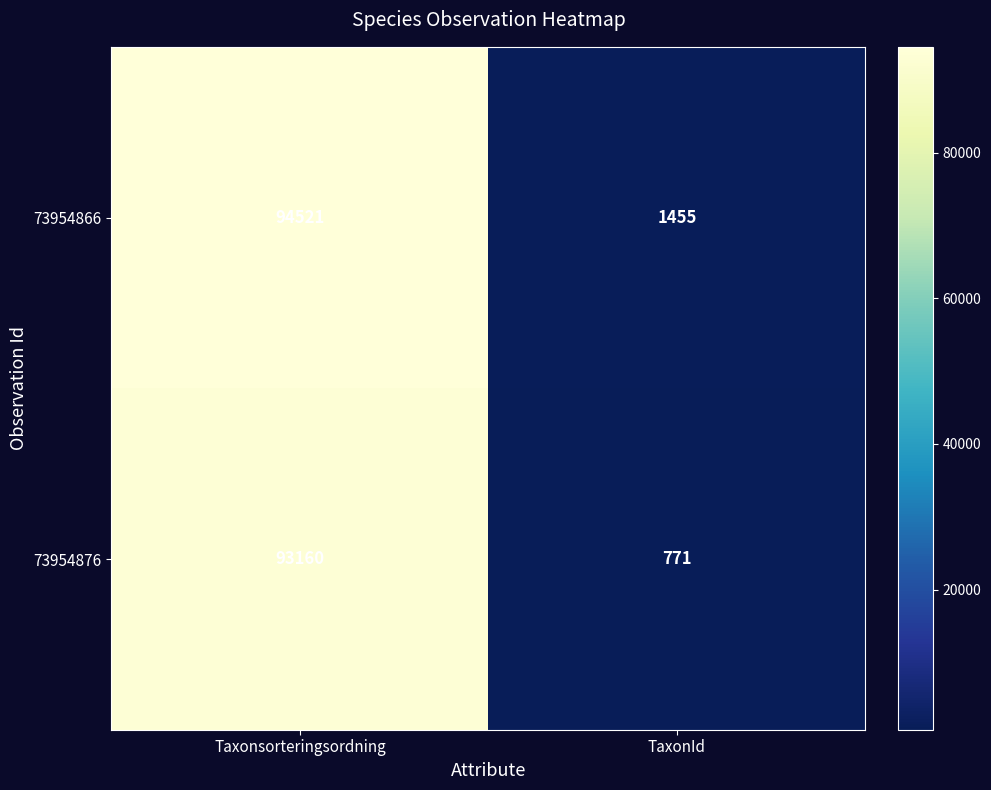

List the series in order of their peak value, highest first.

73954866, 73954876